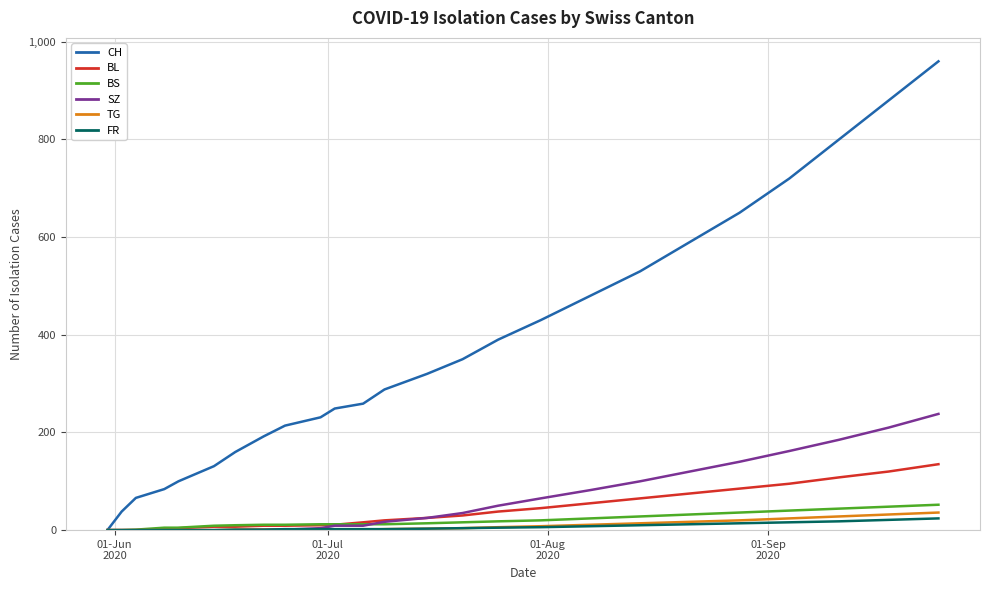

Which series has the largest range (max minus min)?

CH